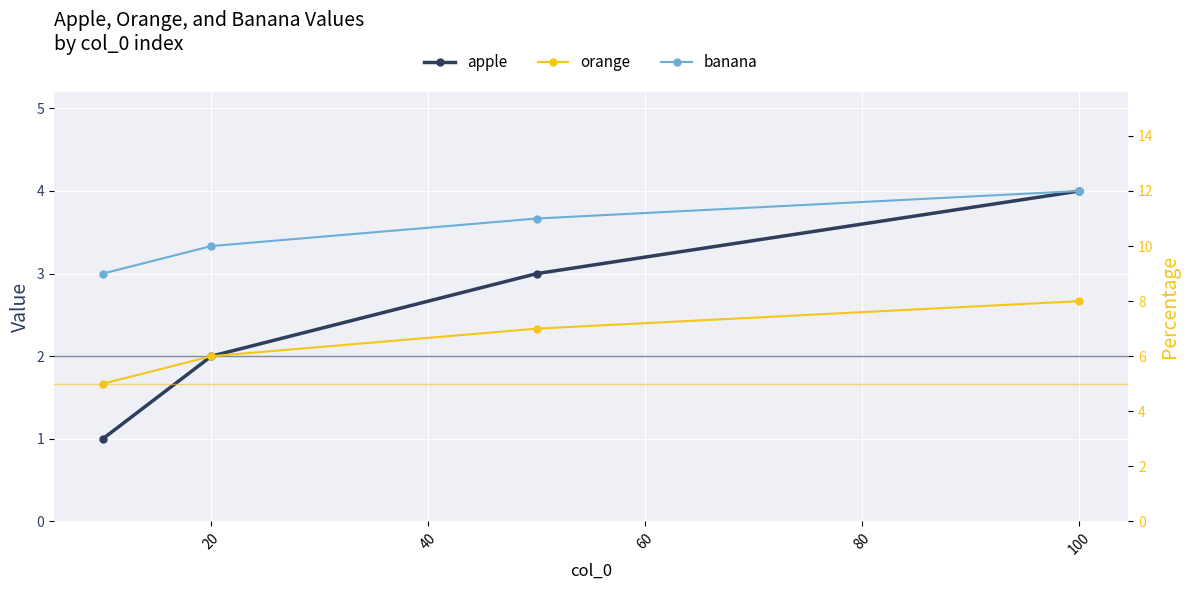

How many series are shown in this chart?

3